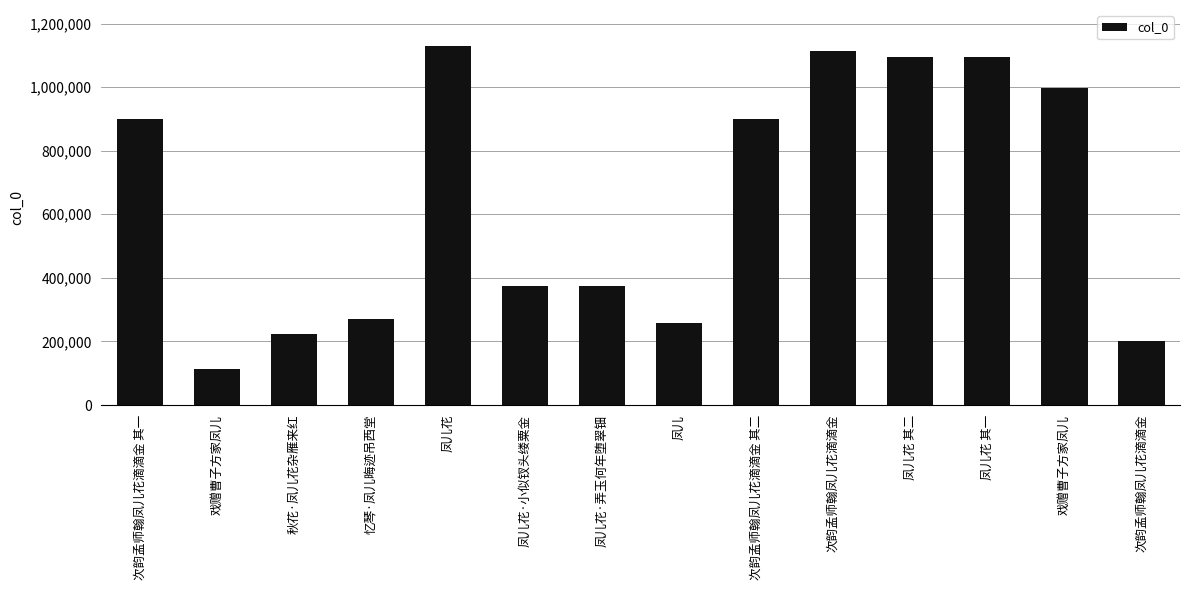

Reading right to left, list all the values displayed in this chart.

200813	996581	1095396	1095397	1113119	900030	258569	375610	375159	1129525	270480	223231	113745	900031